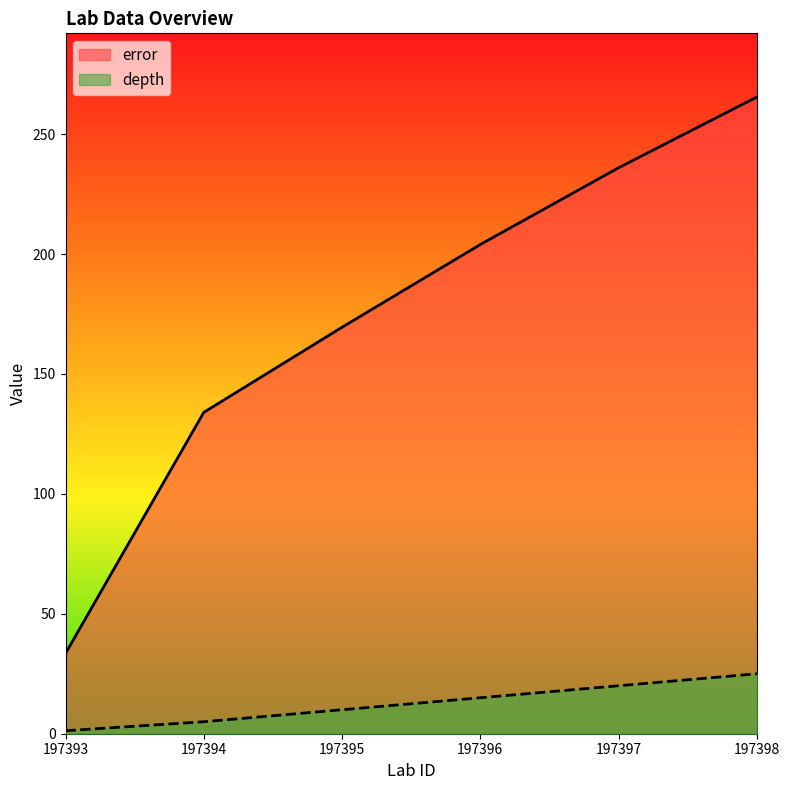

What is the difference between the second highest and minimum values in the depth series?

18.8